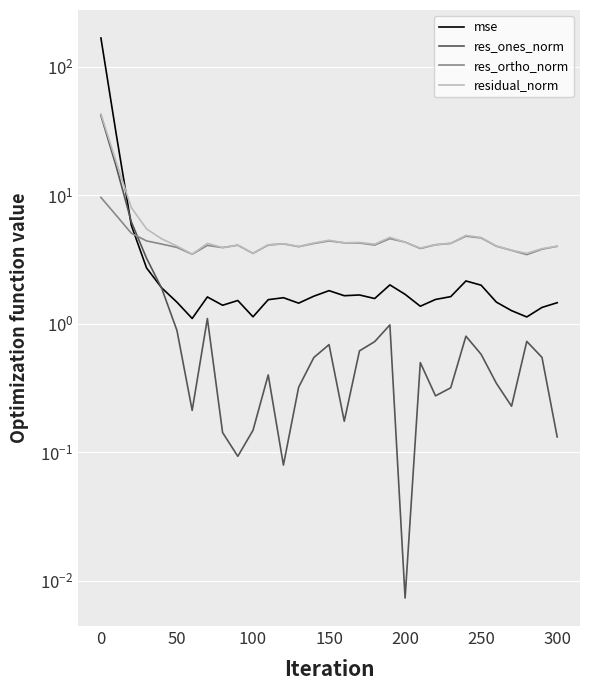

The res_ones_norm series shows 0.8 at 21. True or false?

False